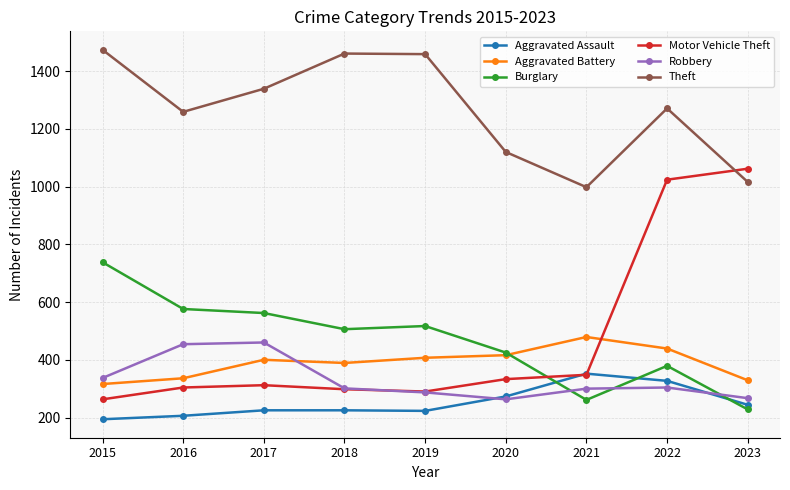

At which category is the sum across all series the highest?

2022